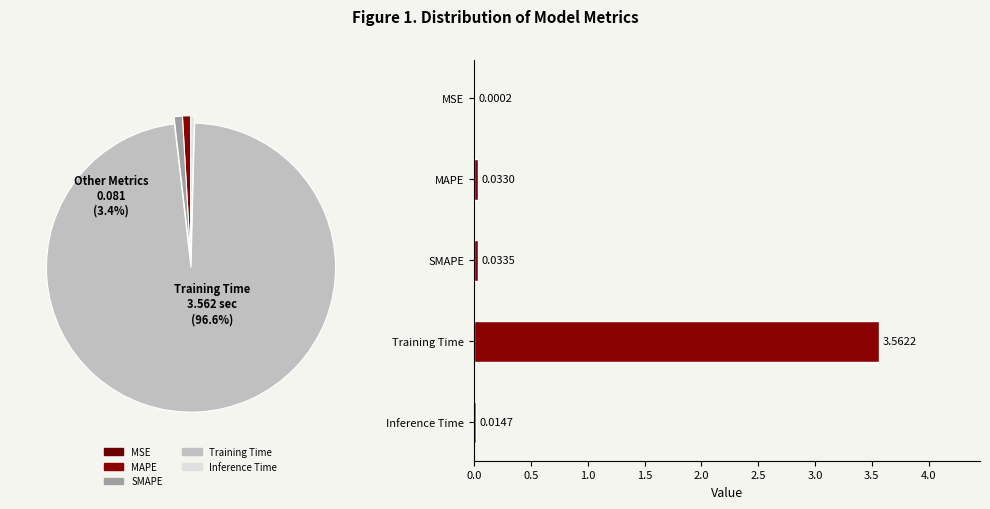

Count the number of slices in the pie.

5